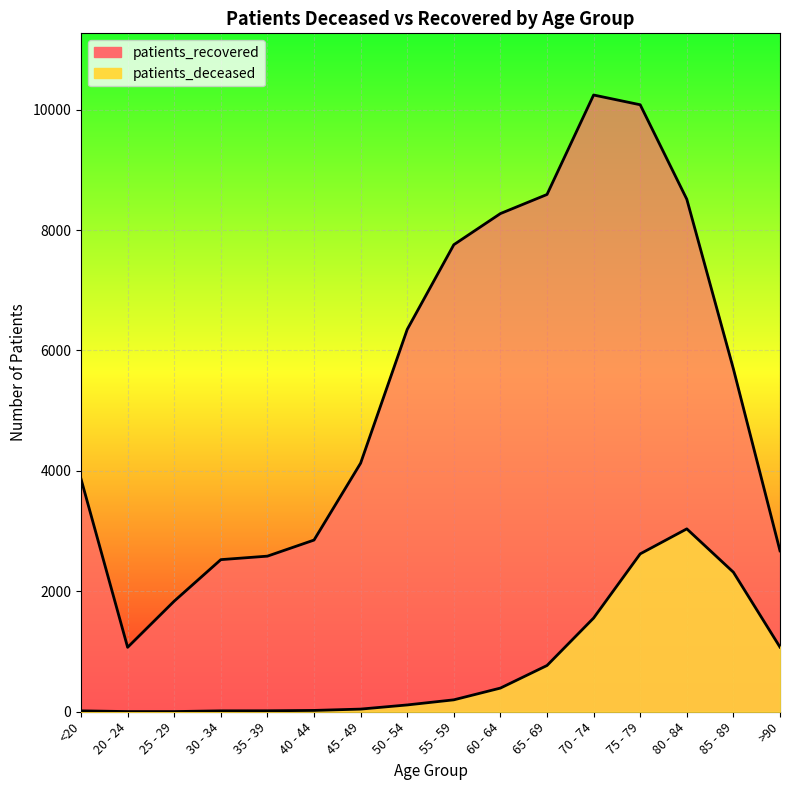

How many lines are shown in the chart?

2